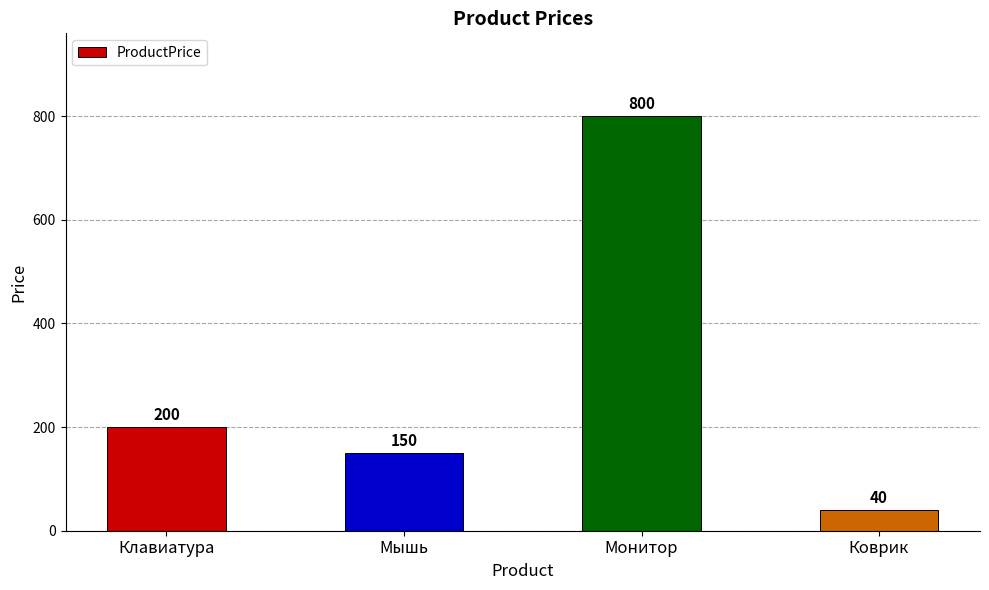

What is the approximate value at Мышь?

150